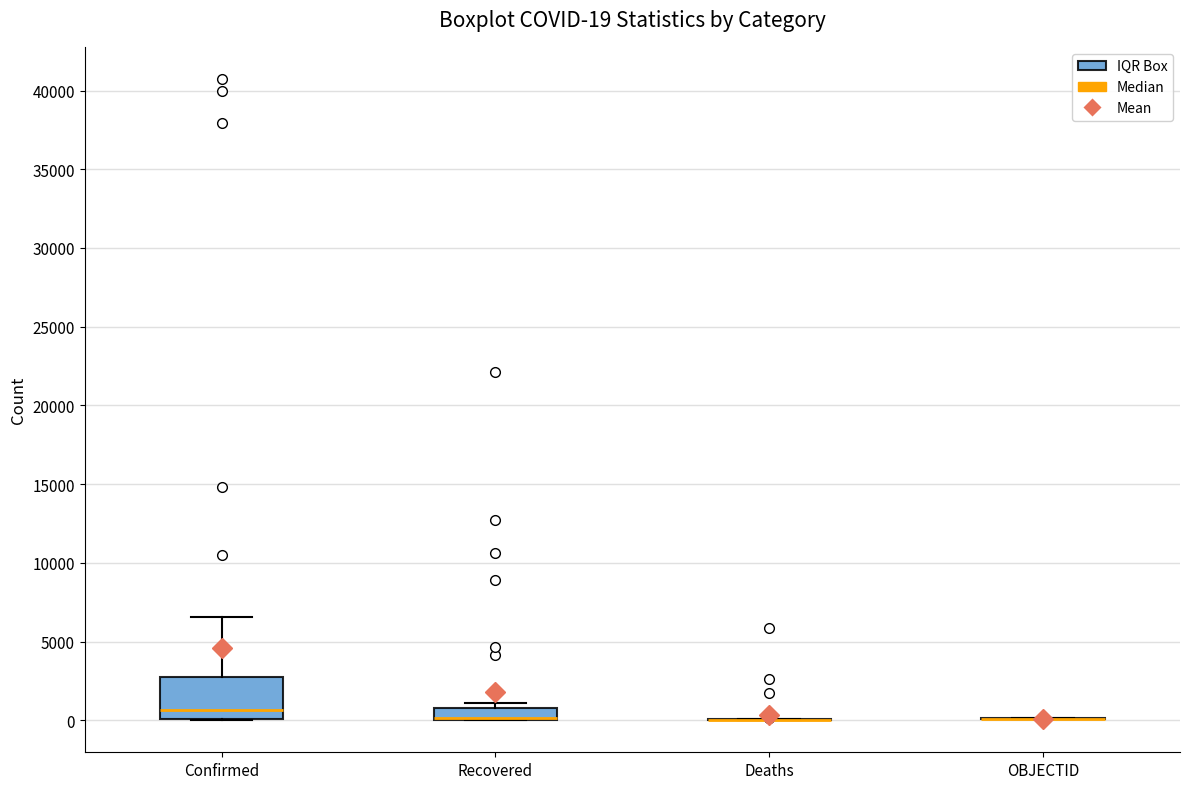

Comparing the boxes themselves (not the whiskers), which one is the tallest?

Confirmed